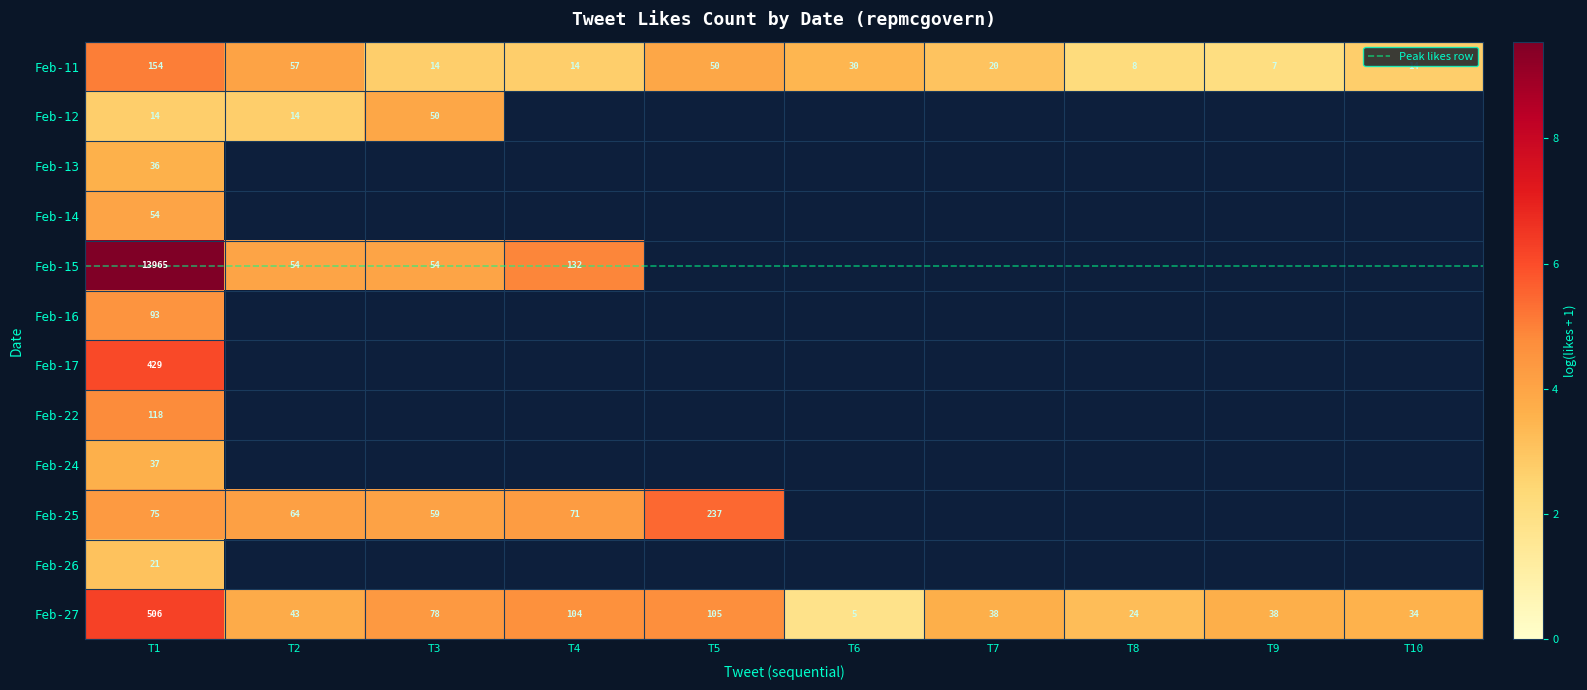

Which category has the highest value across all series?

T1